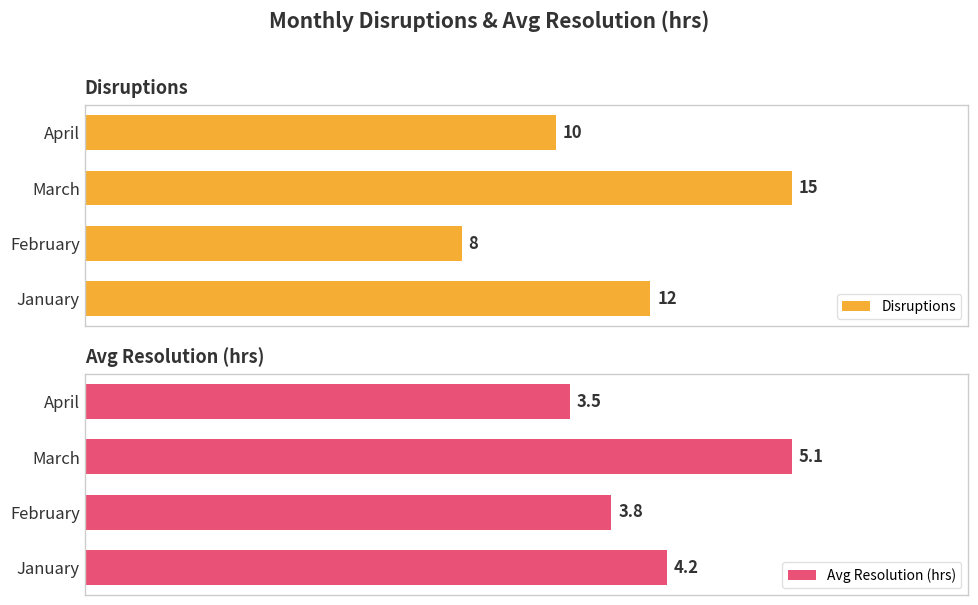

Does the chart contain any negative values?

No